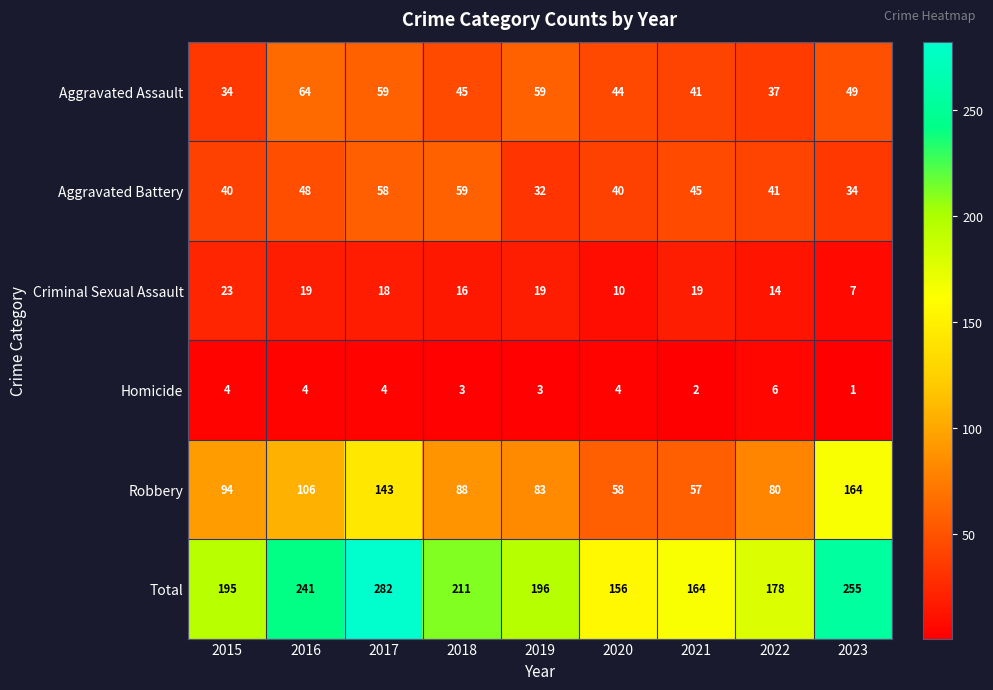

At how many categories does at least one series exceed 180?

6